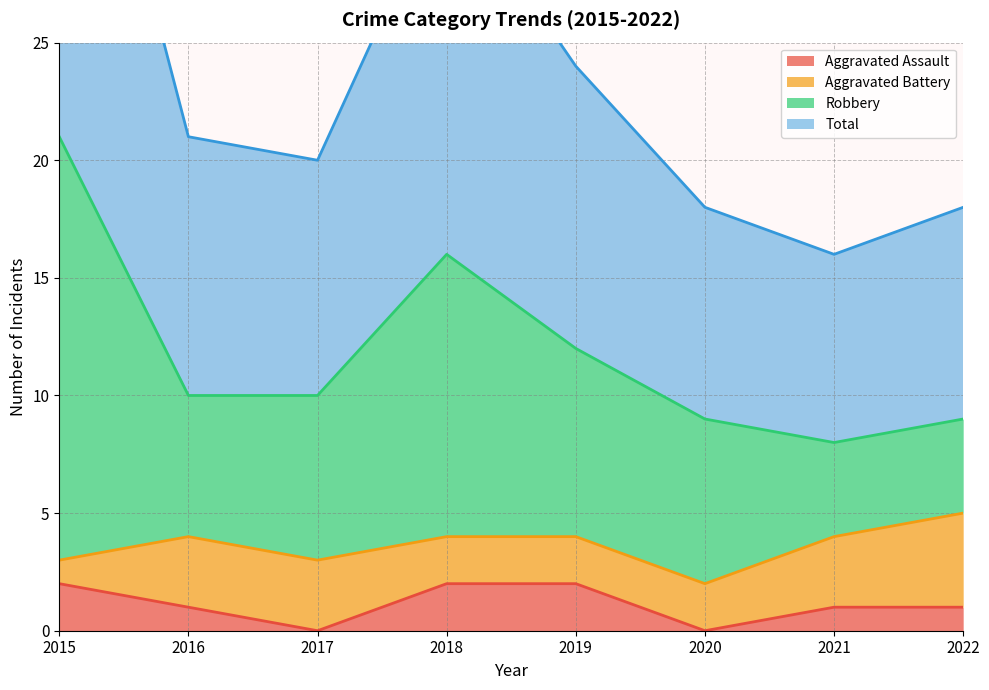

Is it true that Aggravated Assault equals 2 at 2015?

True